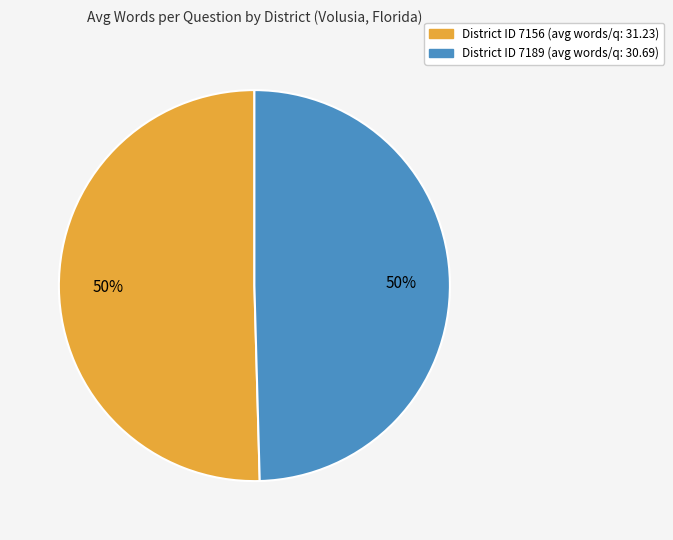

To the nearest percent, what is the average slice percentage?

50%